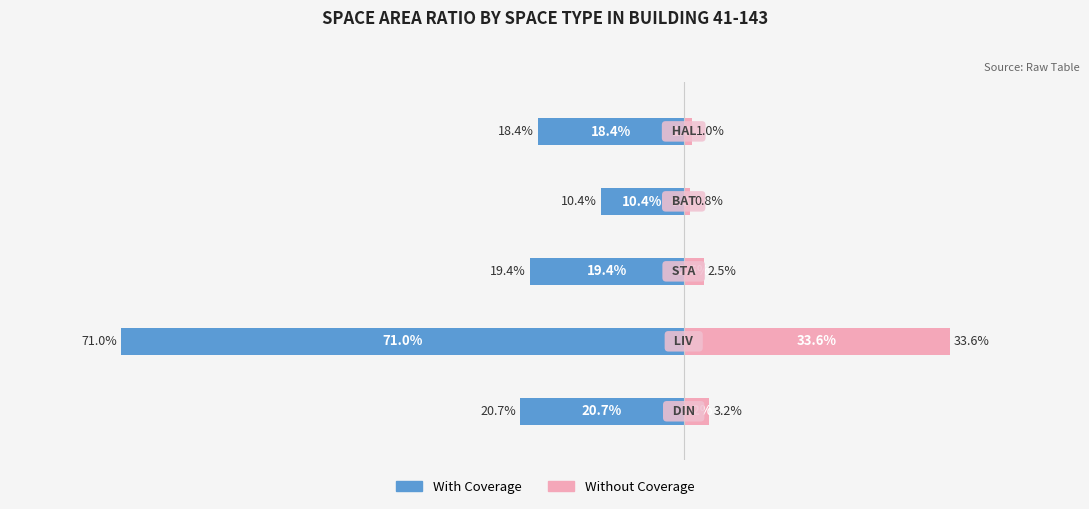

The Without Coverage series shows 0.0 at 4. True or false?

False